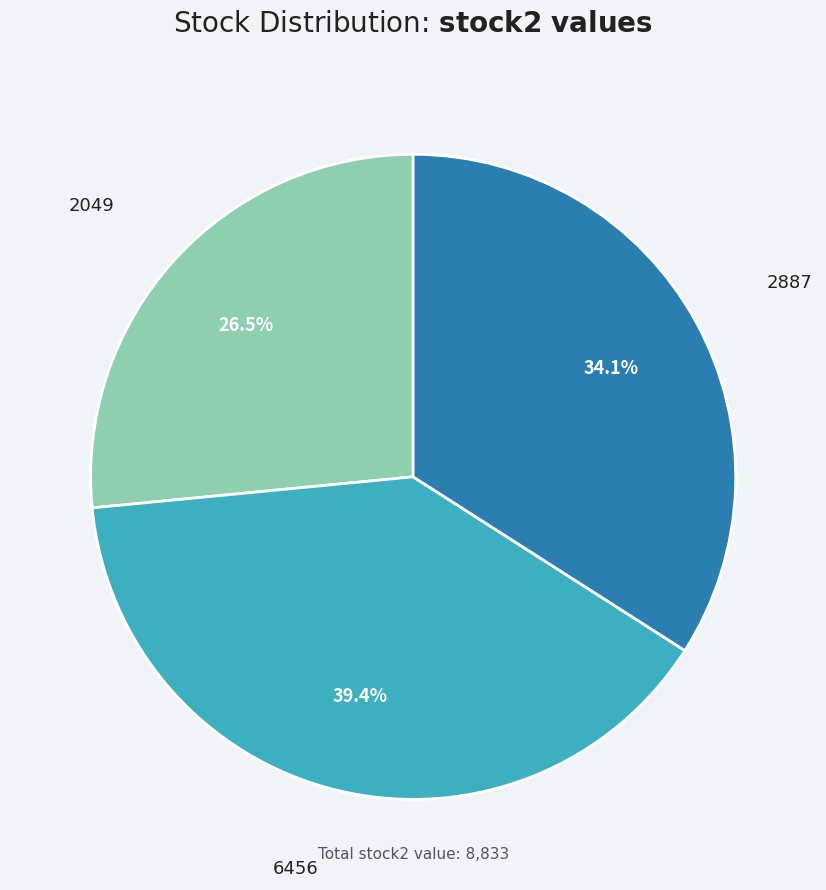

To the nearest percent, what portion does 6456 represent?

39%